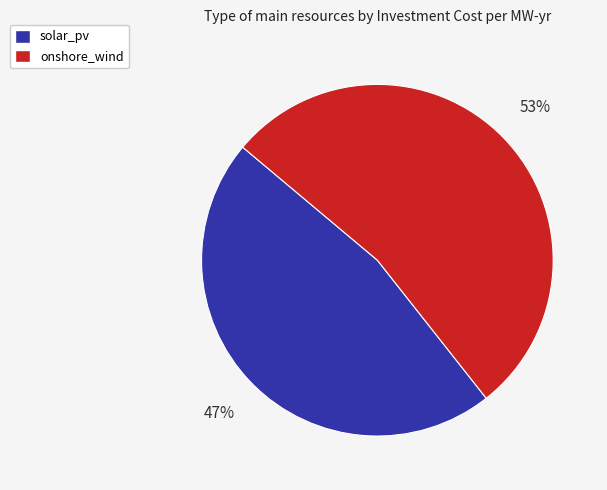

Approximately how many times larger is the value at solar_pv compared to onshore_wind?

0.9